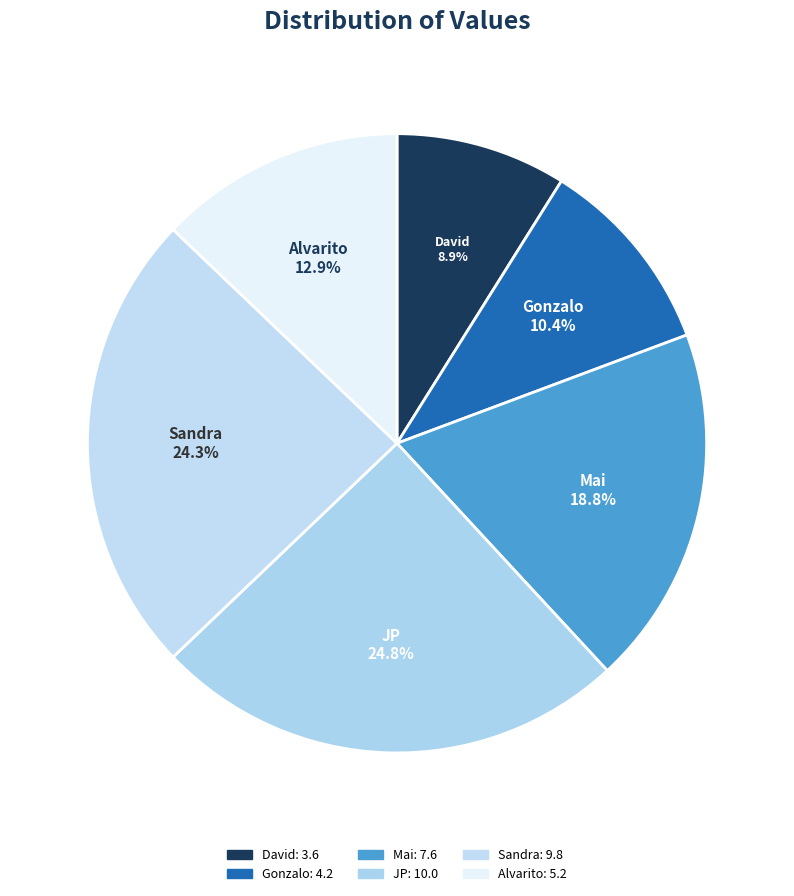

To the nearest percent, what portion does Gonzalo represent?

10%